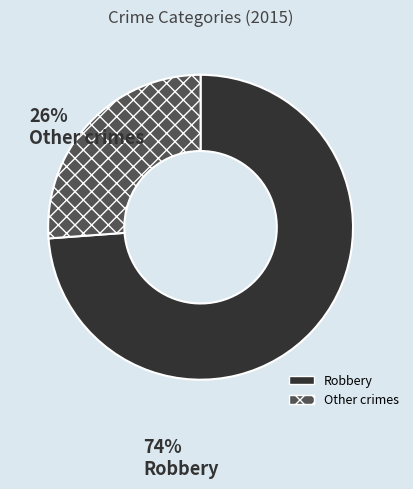

Does any single category account for the majority?

Yes